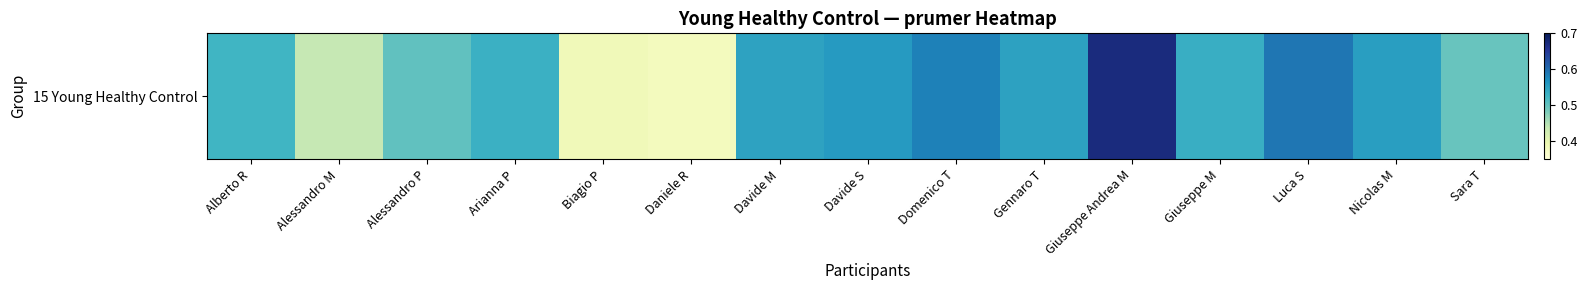

True or false: the data shows 0.4 at Daniele R.

True